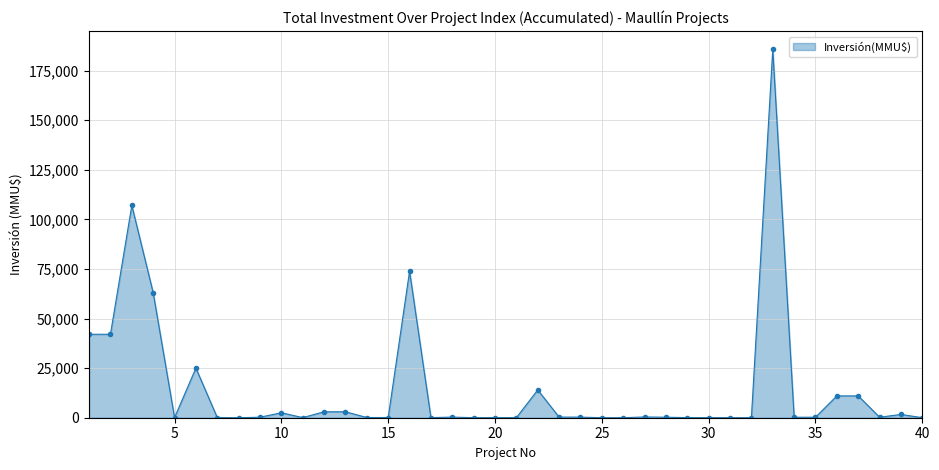

What is the difference between the second highest and minimum values?

107000